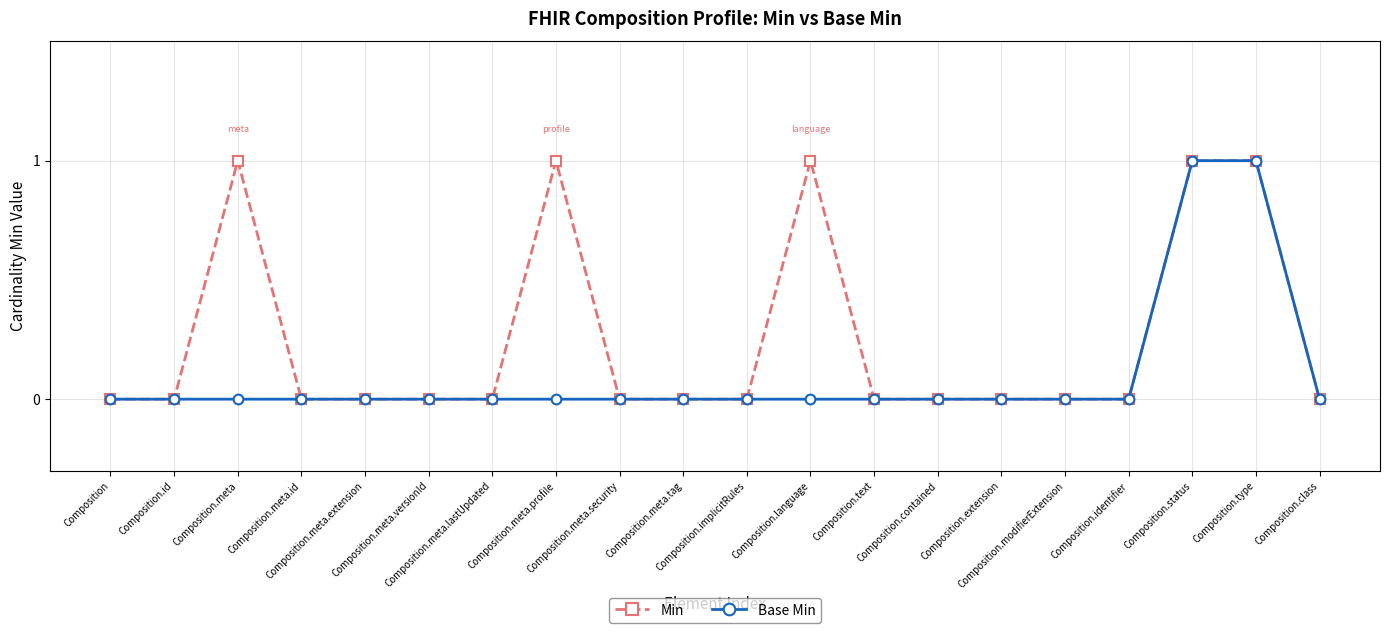

What is the difference between the maximum and minimum values in the Base Min series?

1